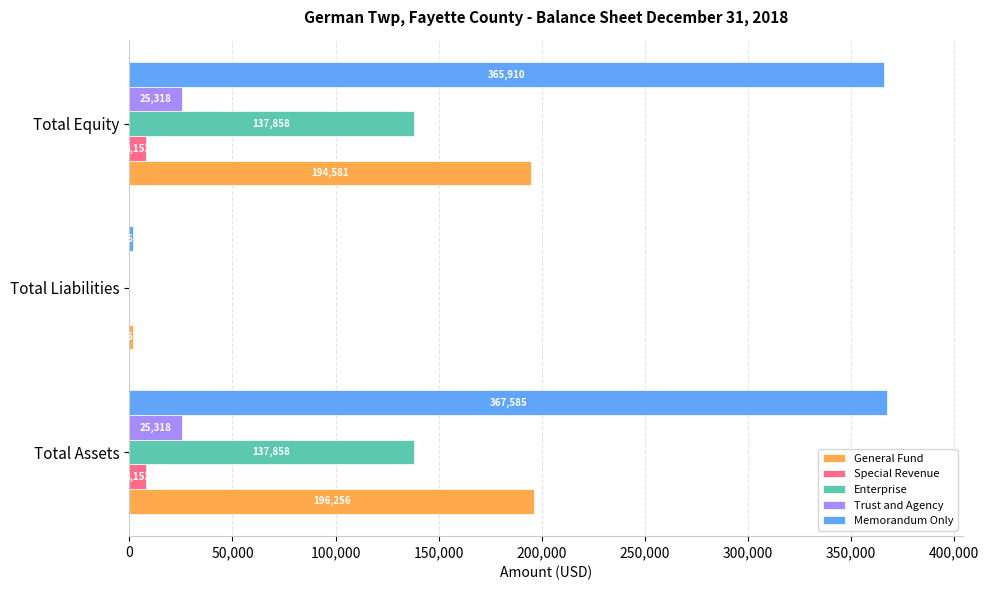

Which series changed the most between Total Assets and Total Liabilities?

Memorandum Only